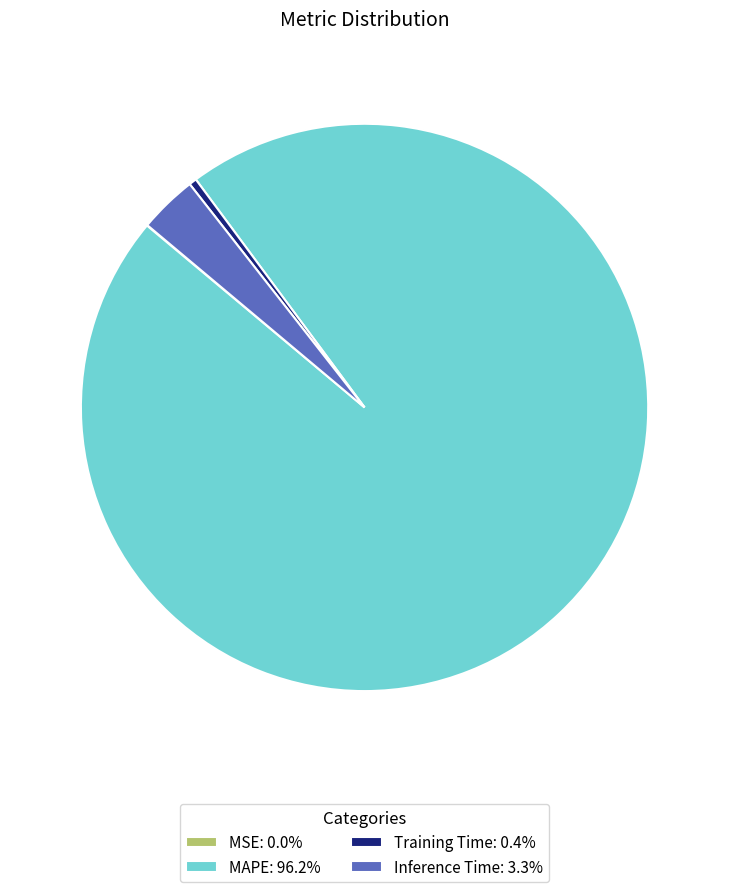

Does any single category account for the majority?

Yes